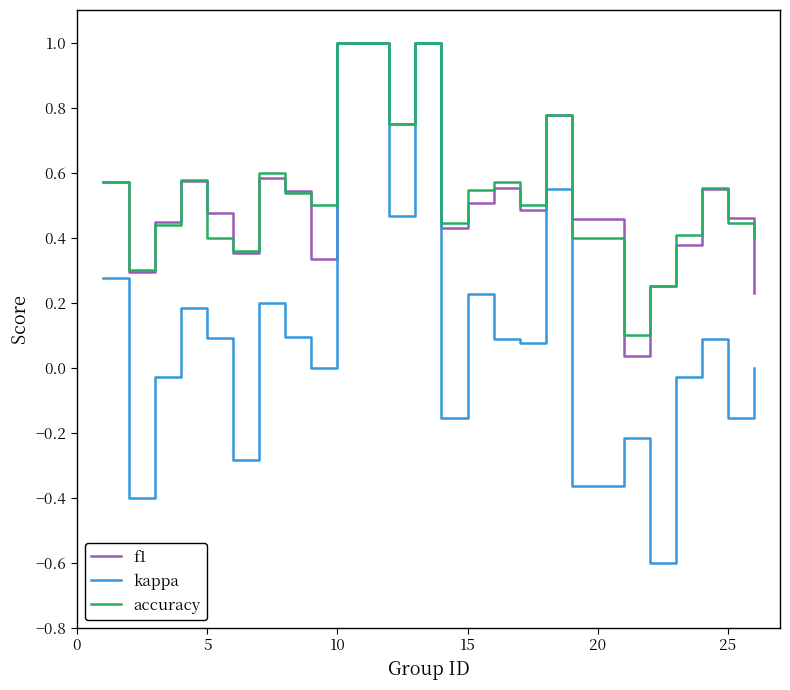

What is the greatest value displayed?

1.0